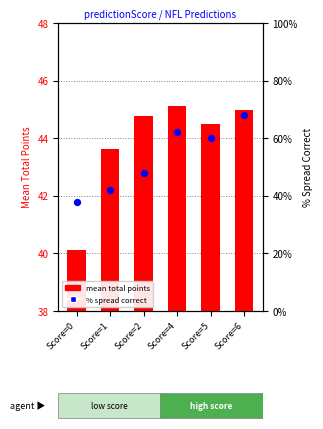

At which category is the sum across all series the highest?

Score=4